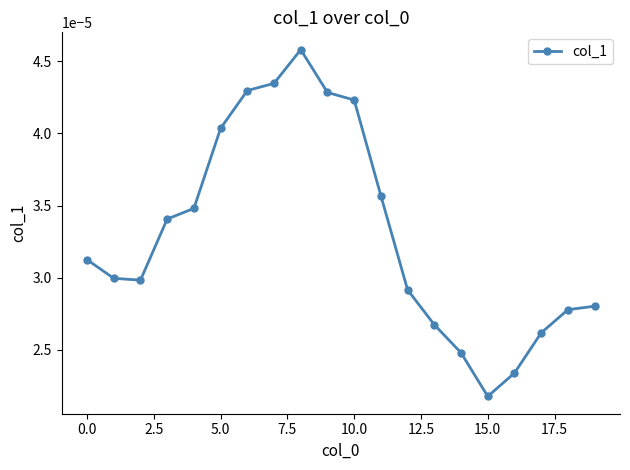

Count the values in the range 0 to 1.

20